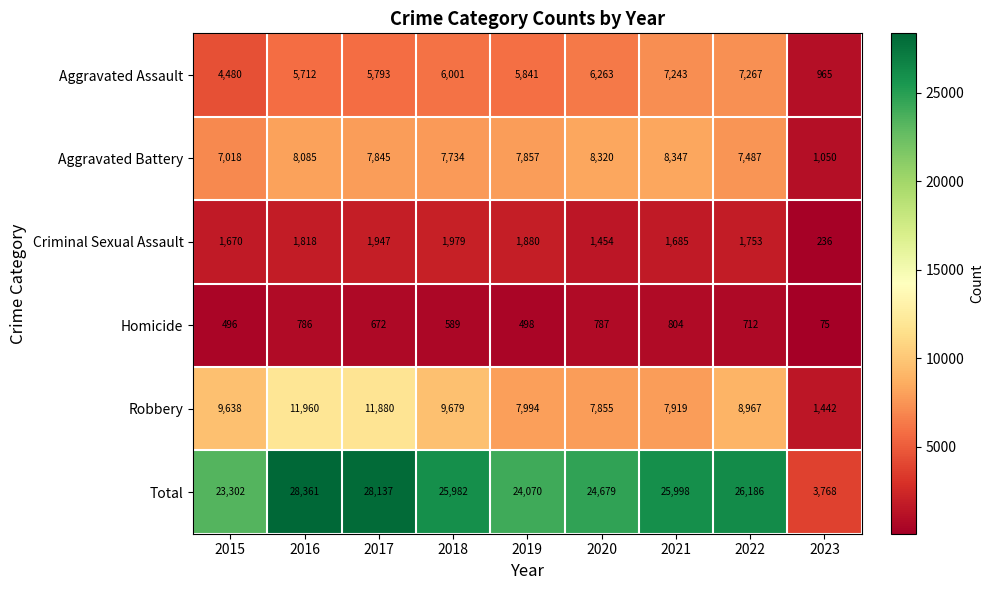

What is the minimum value for Homicide?

75